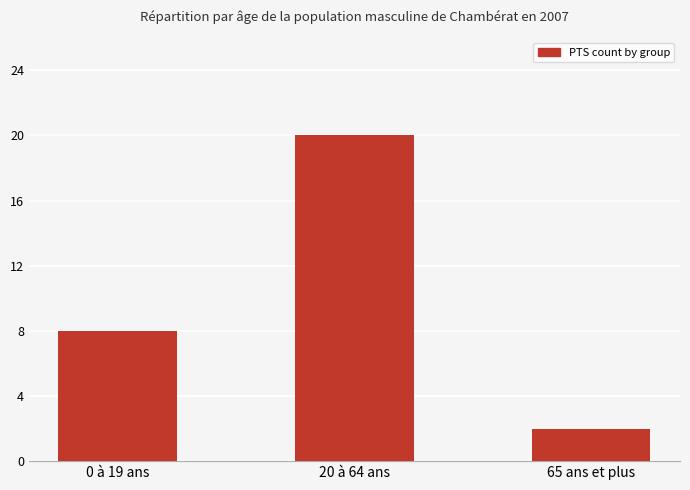

Rank the categories by value from highest to lowest.

20 à 64 ans, 0 à 19 ans, 65 ans et plus